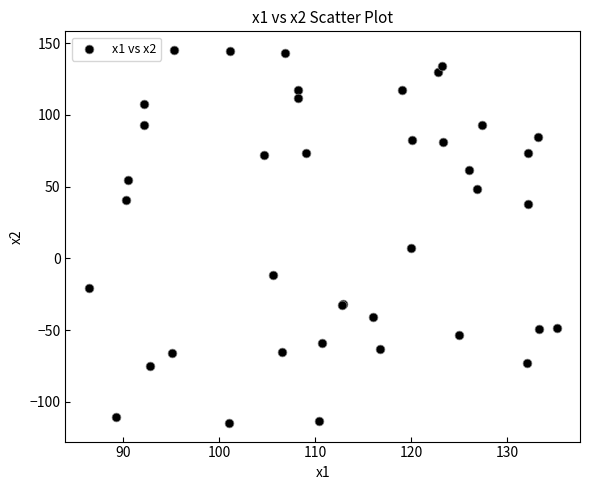

What Y value in the scatter plot is closest to 15?

7.1